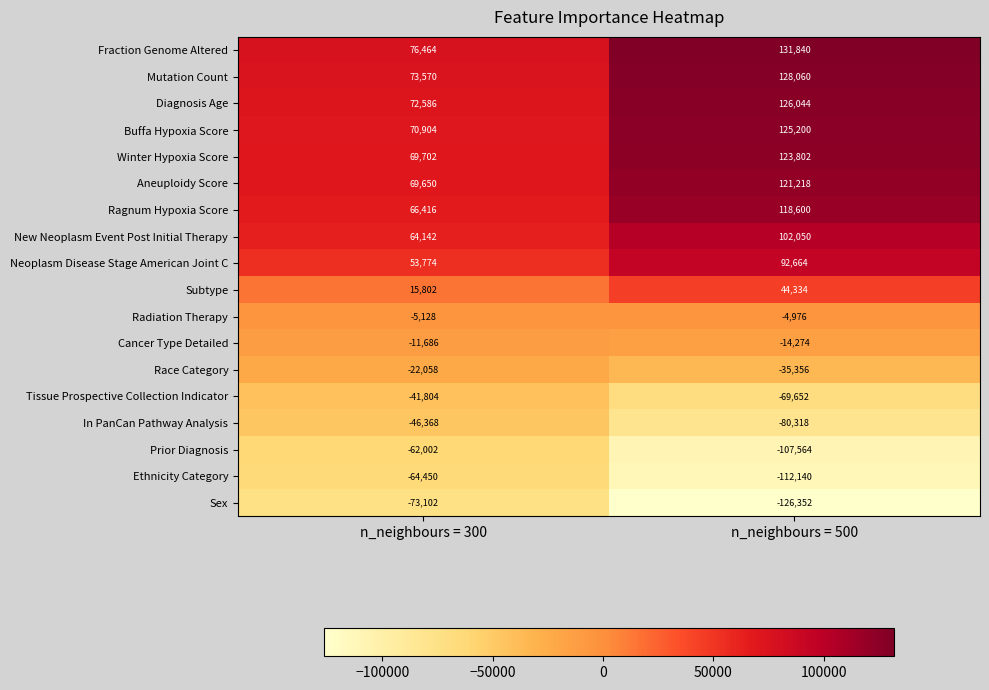

What is the difference between the maximum and minimum values in the In PanCan Pathway Analysis series?

33950